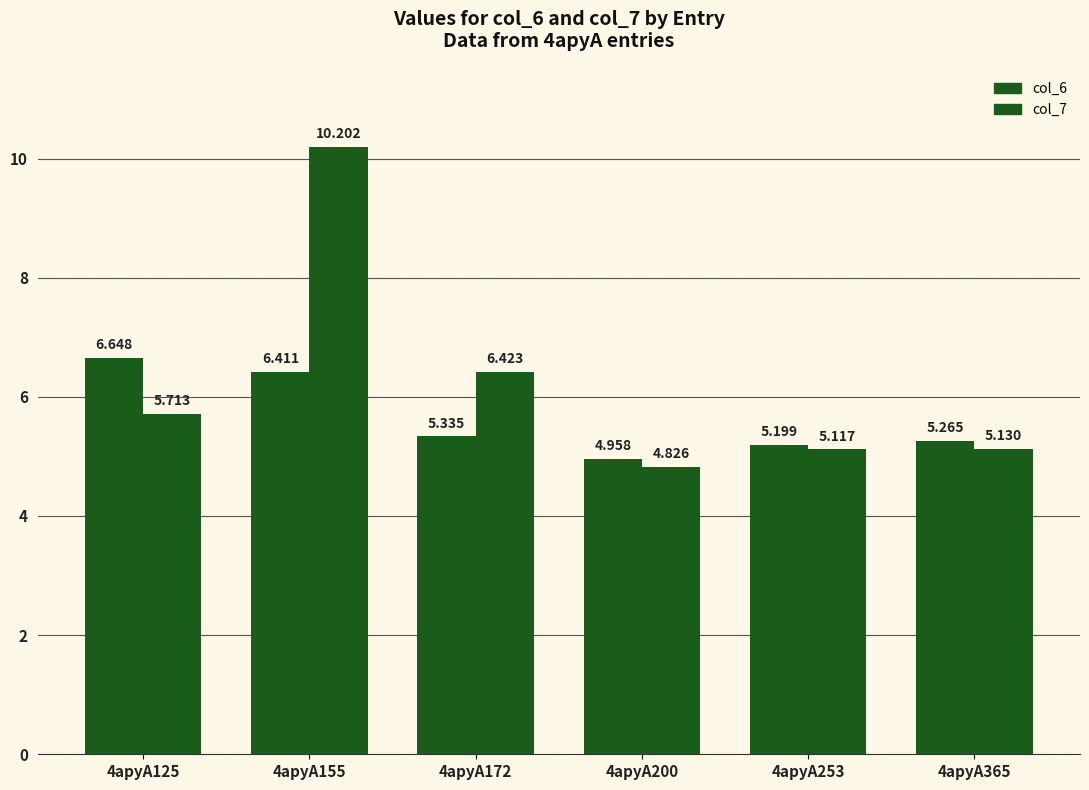

The col_7 series shows 9.8 at 4apyA172. True or false?

False